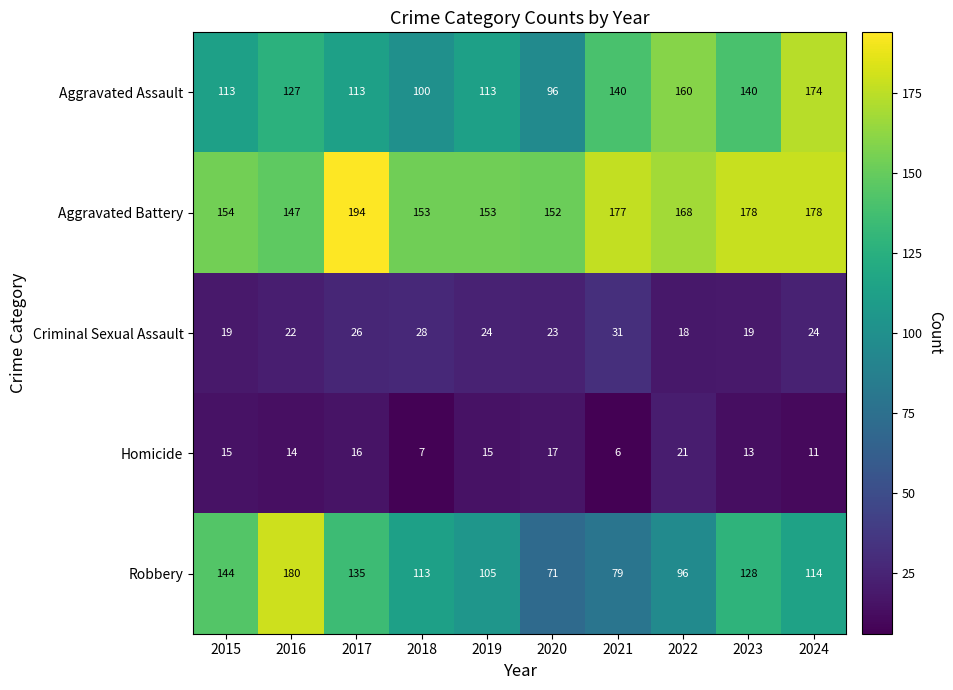

At which category does the chart reach its minimum across all series?

2021